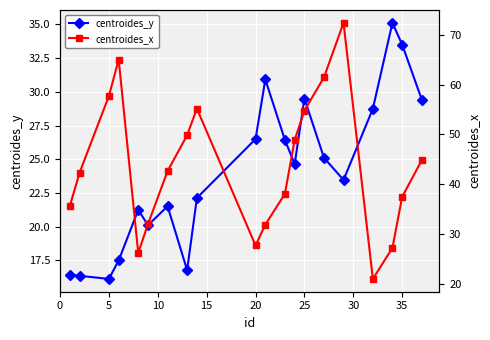

How many categories are shown in the chart?

20